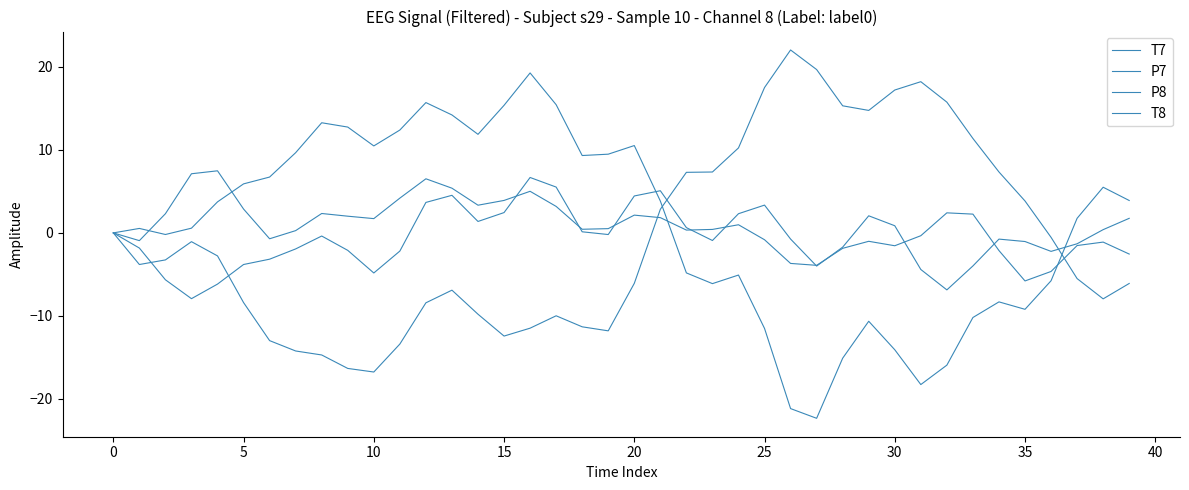

What is the difference between the maximum and minimum values in the T7 series?

38.8